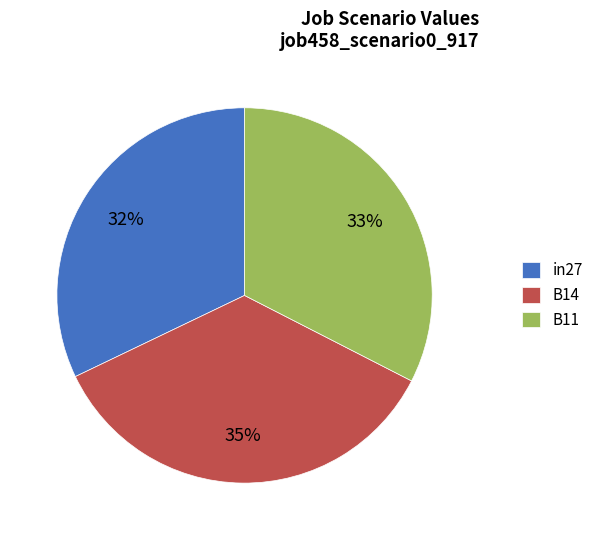

Which slice is the largest?

B14